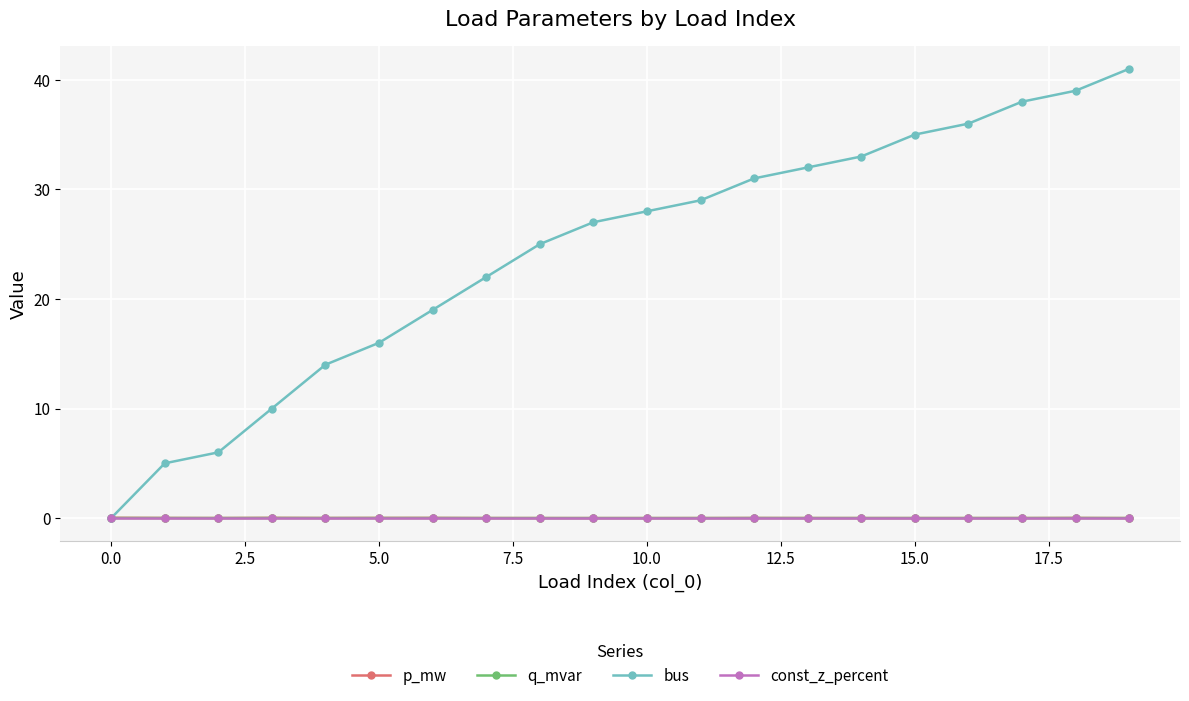

What is the value of the bus point at the 15th from the left?

33.0